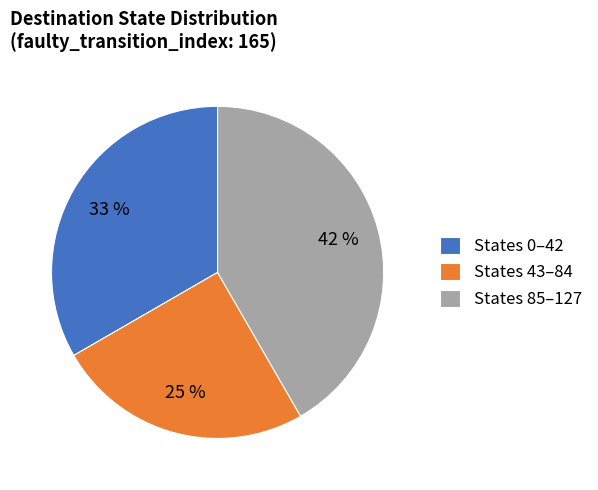

Is there any slice that represents more than half of the pie?

No